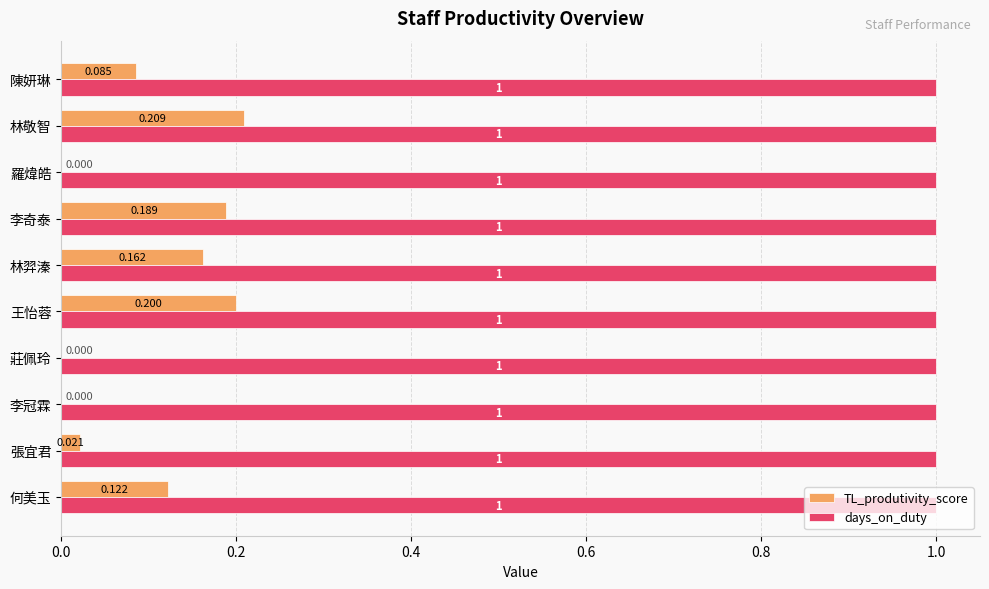

What is the maximum value shown in the chart?

1.0